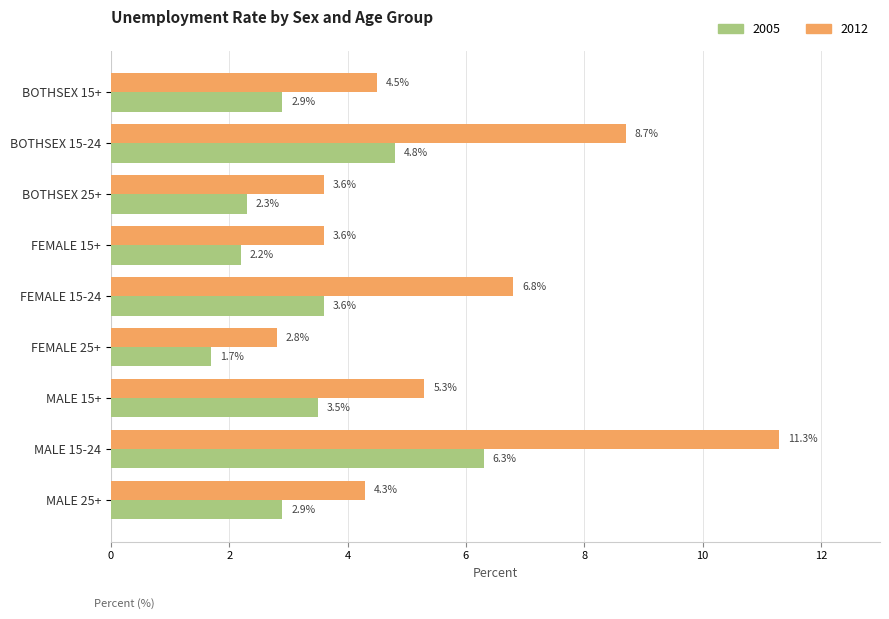

What is the difference between the second highest and second lowest values in the 2012 series?

5.1